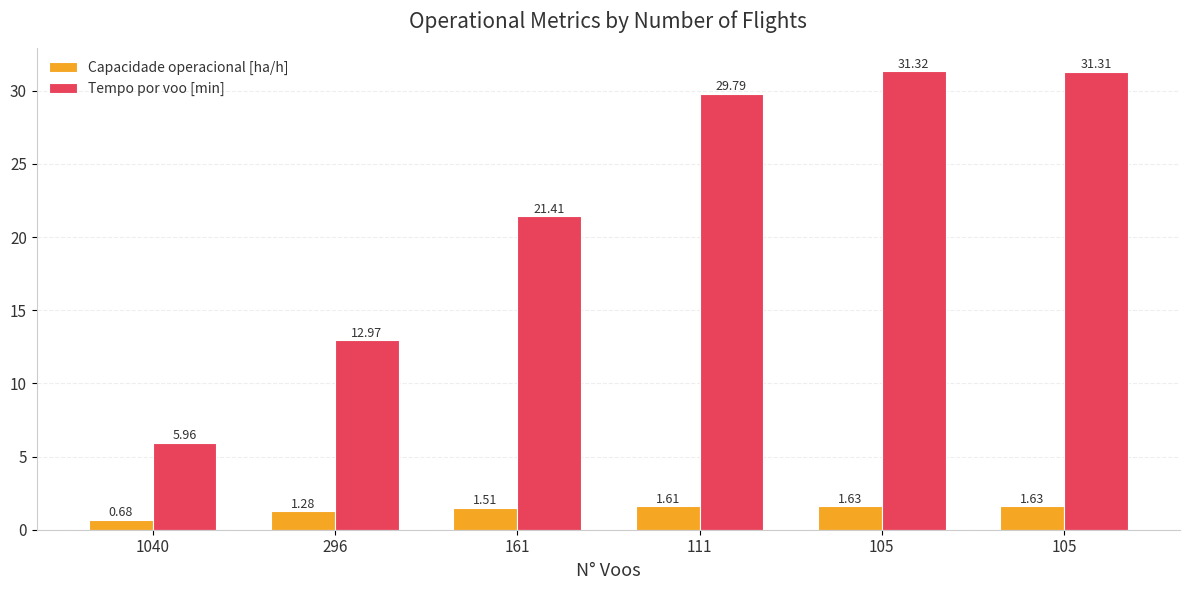

Reading right to left, what are all the values shown in this chart?

Capacidade operacional [ha/h]: 1.6	1.6	1.6	1.5	1.3	0.7
Tempo por voo [min]: 31.3	31.3	29.8	21.4	13.0	6.0